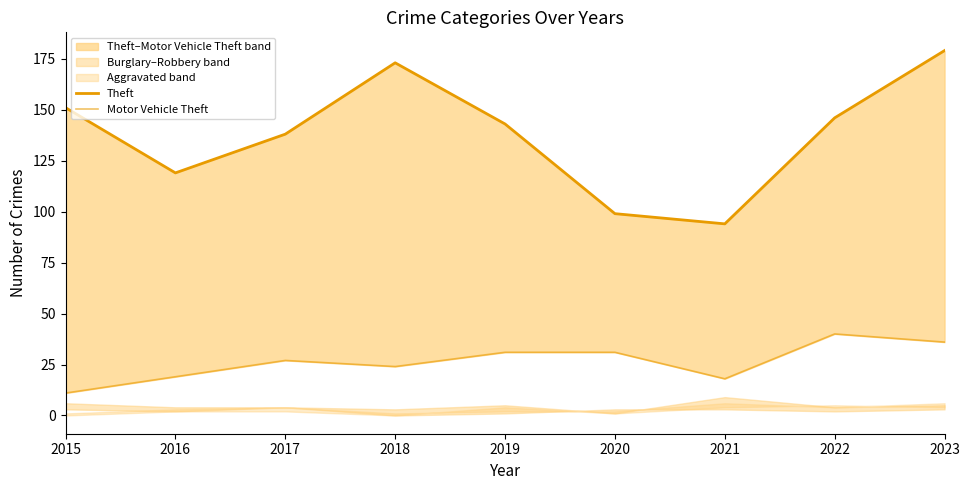

What is the greatest value displayed?

179